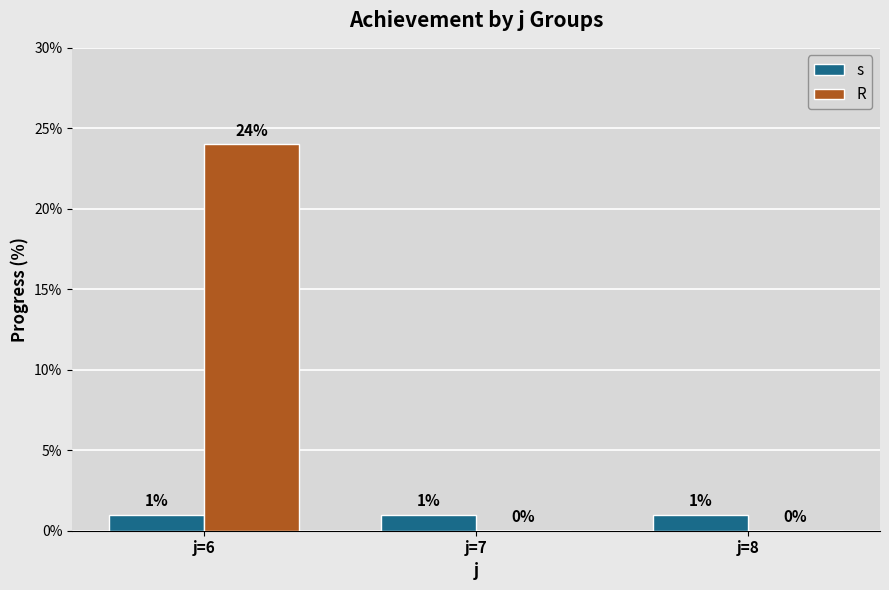

Which series has the largest total across all categories?

R